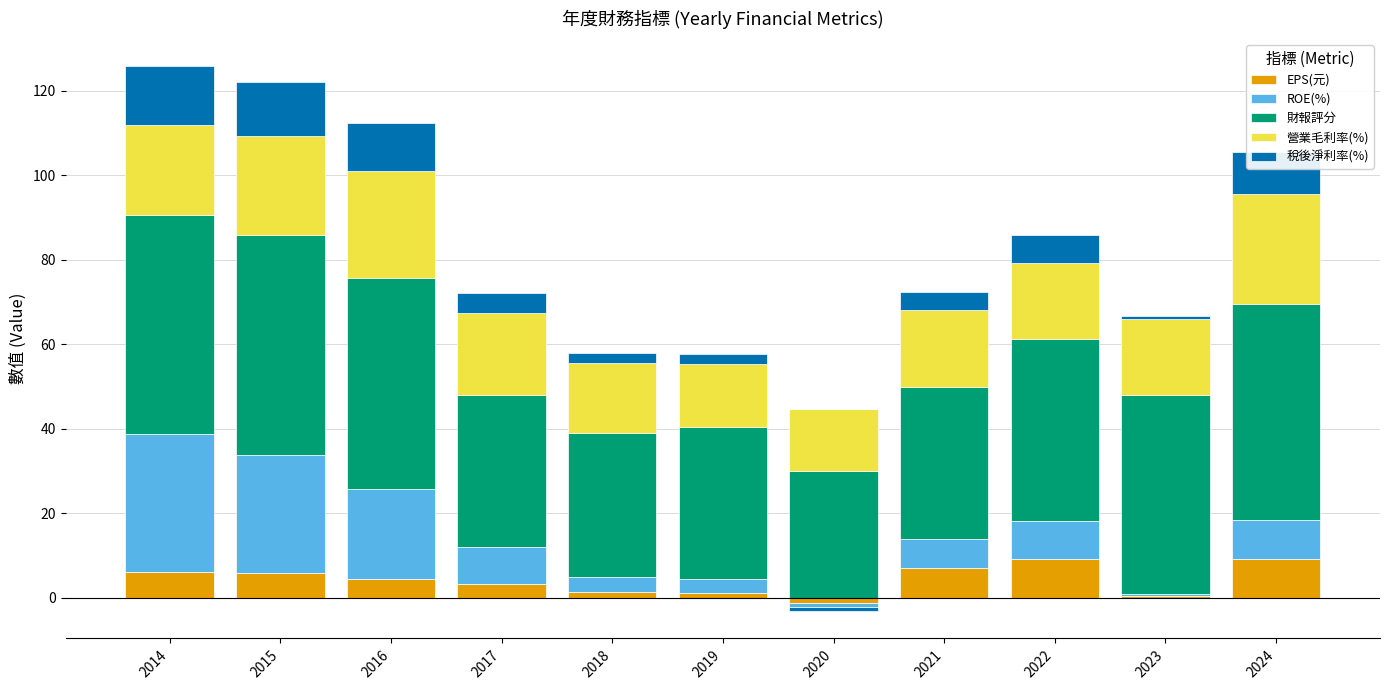

Rank the series at 2017 from highest to lowest value.

財報評分, 營業毛利率(%), ROE(%), 稅後淨利率(%), EPS(元)